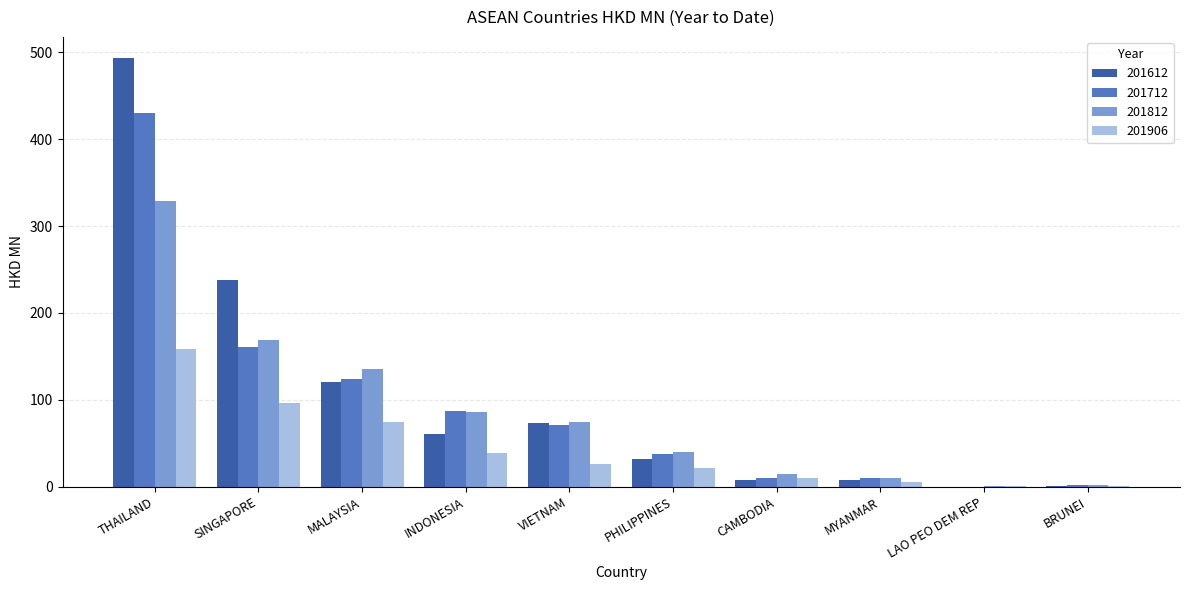

What is the total value across all series at MALAYSIA?

455.1